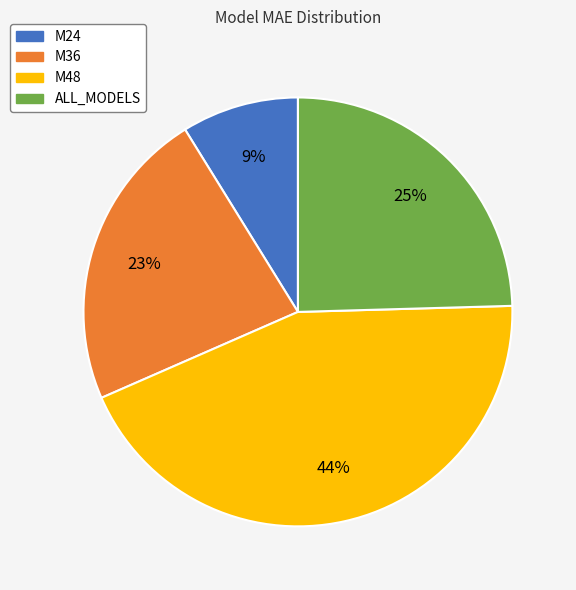

Which has a higher value, ALL_MODELS or M24?

ALL_MODELS